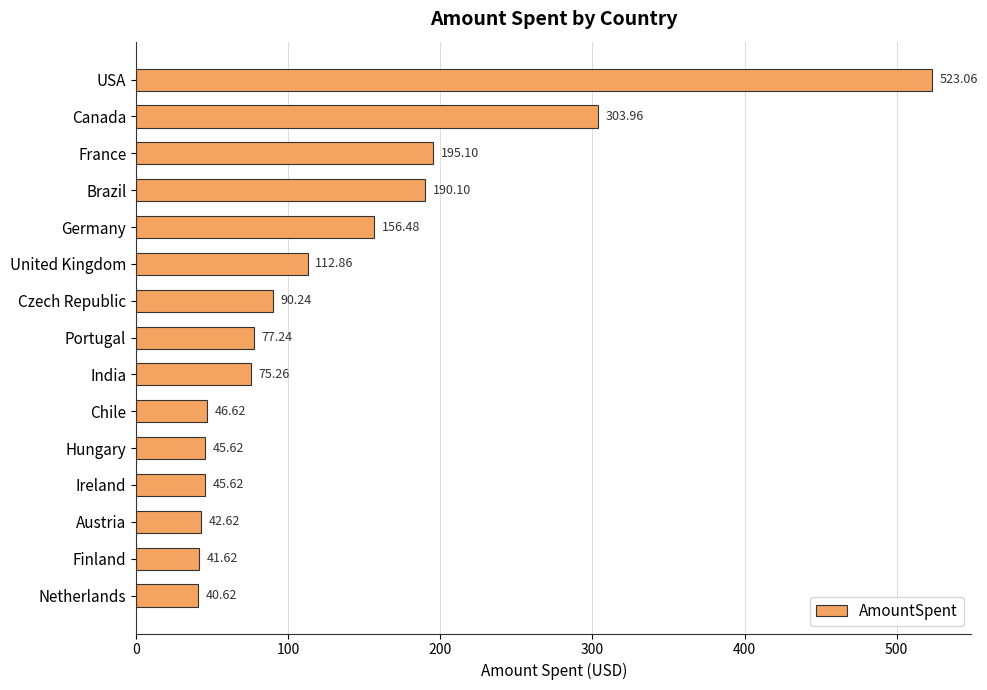

At which label is the value closest to 281?

Canada